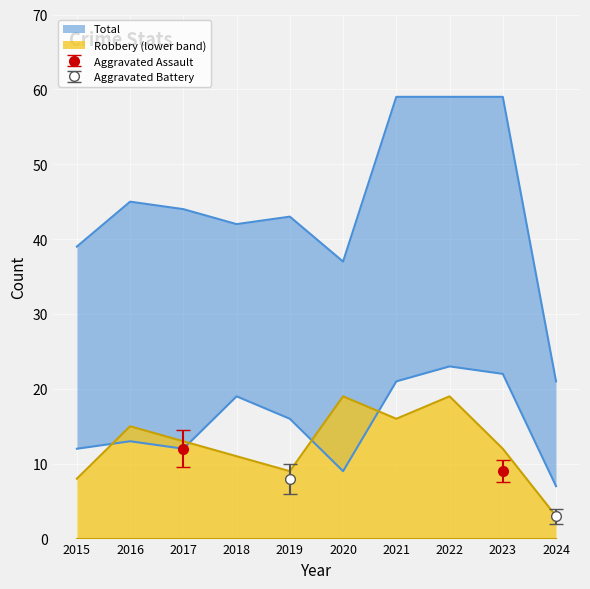

Is it true that Total equals 45 at 2016?

True